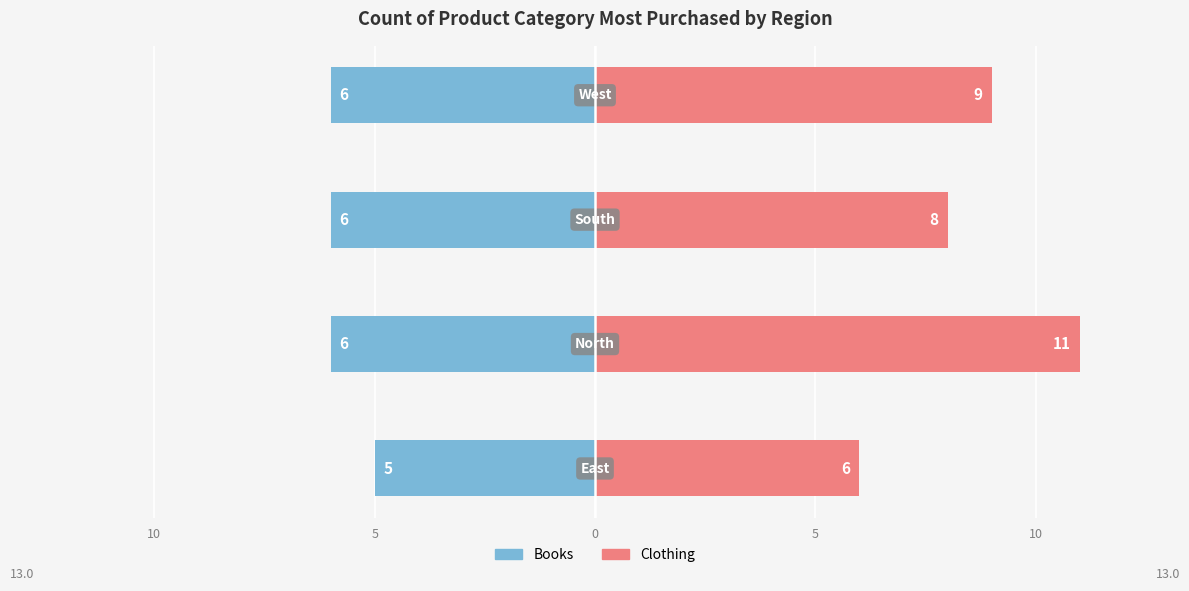

Reading right to left, transcribe all the data shown in this chart.

Books: -6	-6	-6	-5
Clothing: 9	8	11	6